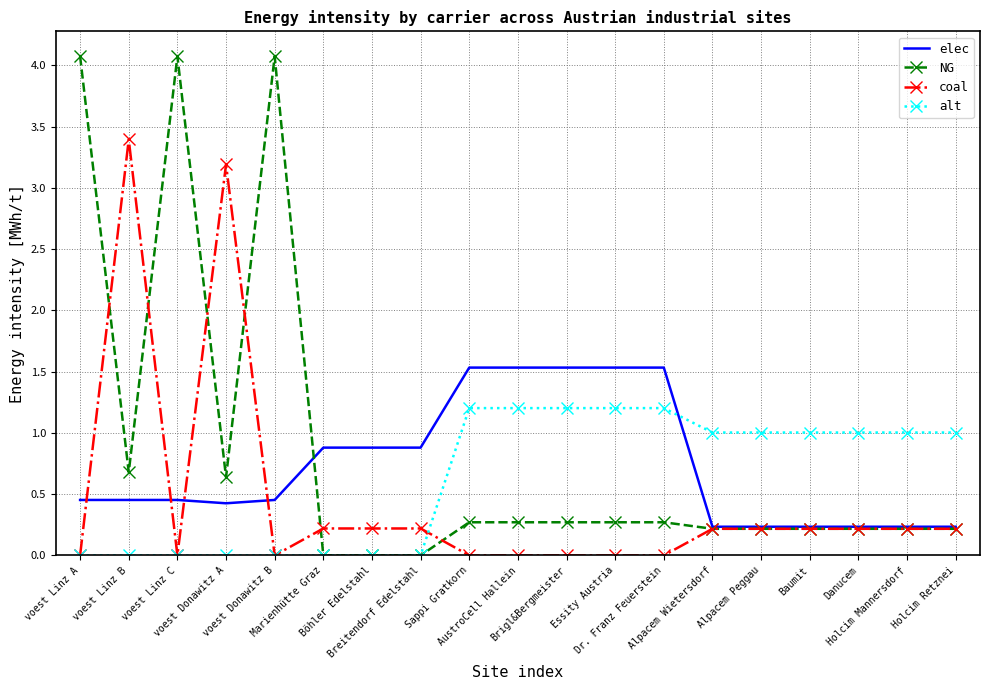

Between Brigl&Bergmeister and Holcim Mannersdorf, which series saw the biggest shift?

elec